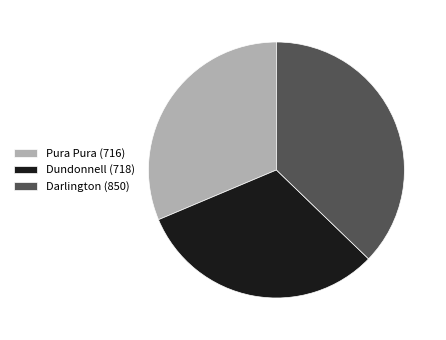

Is the sum of Darlington (850) and Dundonnell (718) greater than half?

Yes